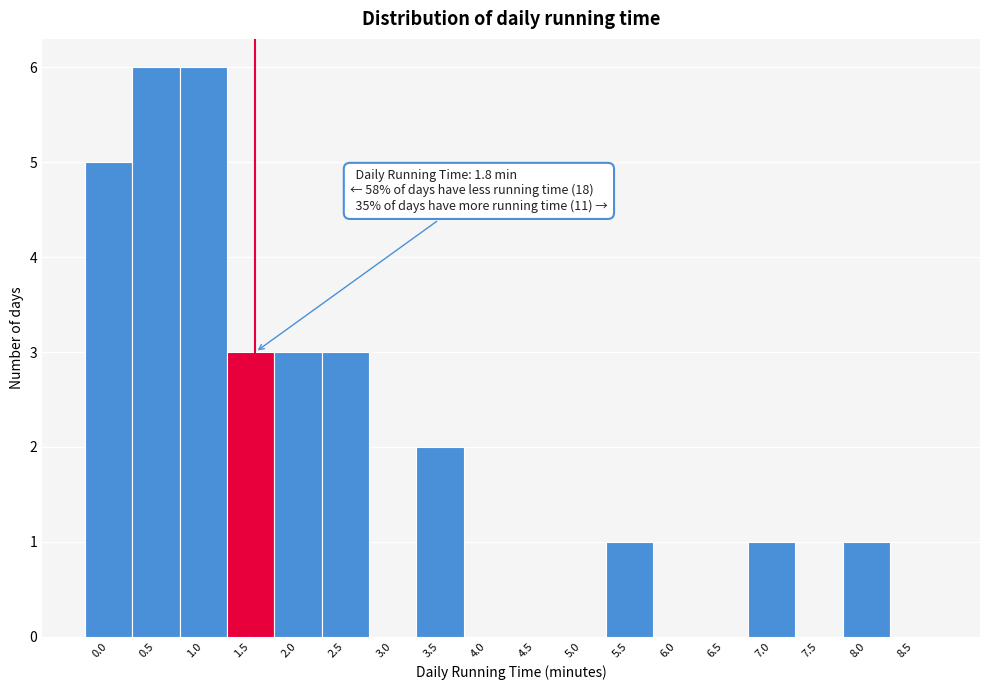

Reading left to right, extract all data points from this chart.

0.0=5	0.5=6	1.0=6	1.5=3	2.0=3	2.5=3	3.0=0	3.5=2	4.0=0	4.5=0	5.0=0	5.5=1	6.0=0	6.5=0	7.0=1	7.5=0	8.0=1	8.5=0